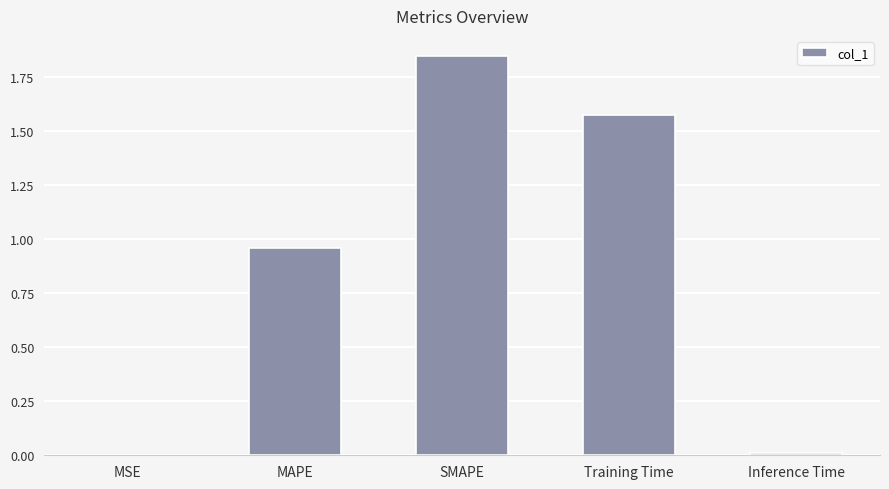

Between MAPE and SMAPE, which is larger?

SMAPE